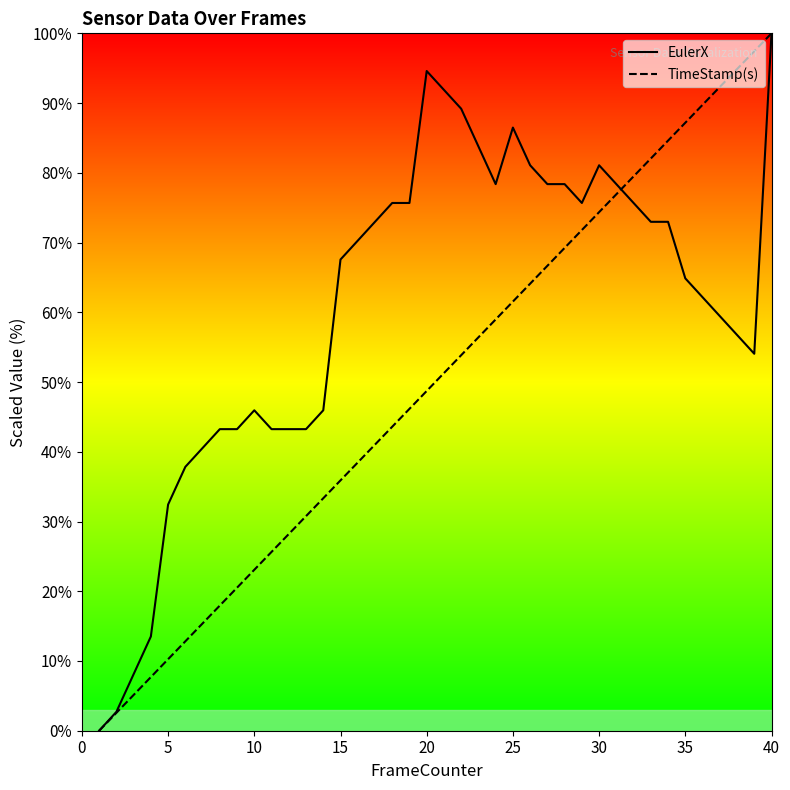

The TimeStamp(s) series shows 84.3 at 20. True or false?

False